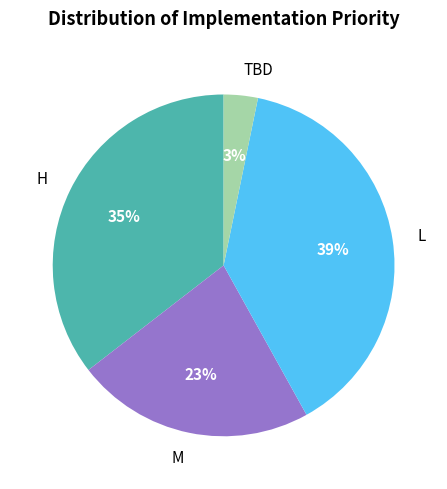

The H slice represents 35% of the pie. True or false?

True